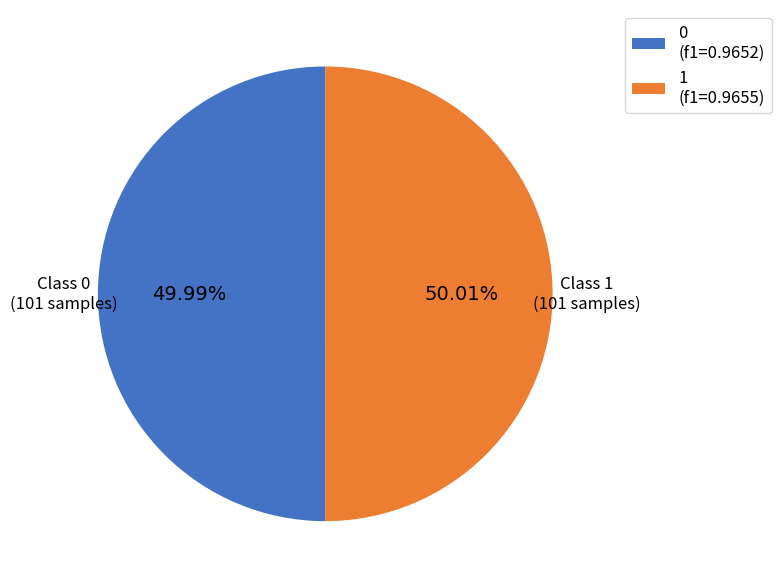

True or false: 0 accounts for 50% of the total.

True